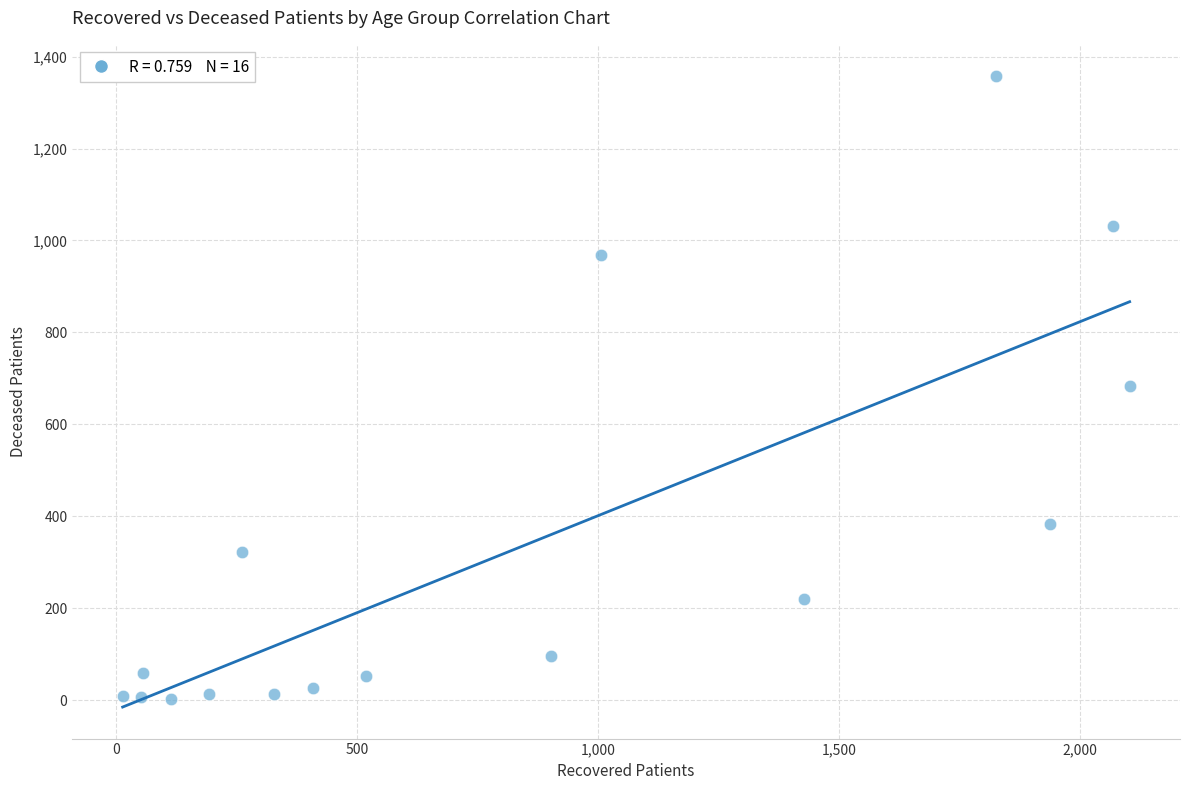

What is the range of Y values (max minus min)?

1355